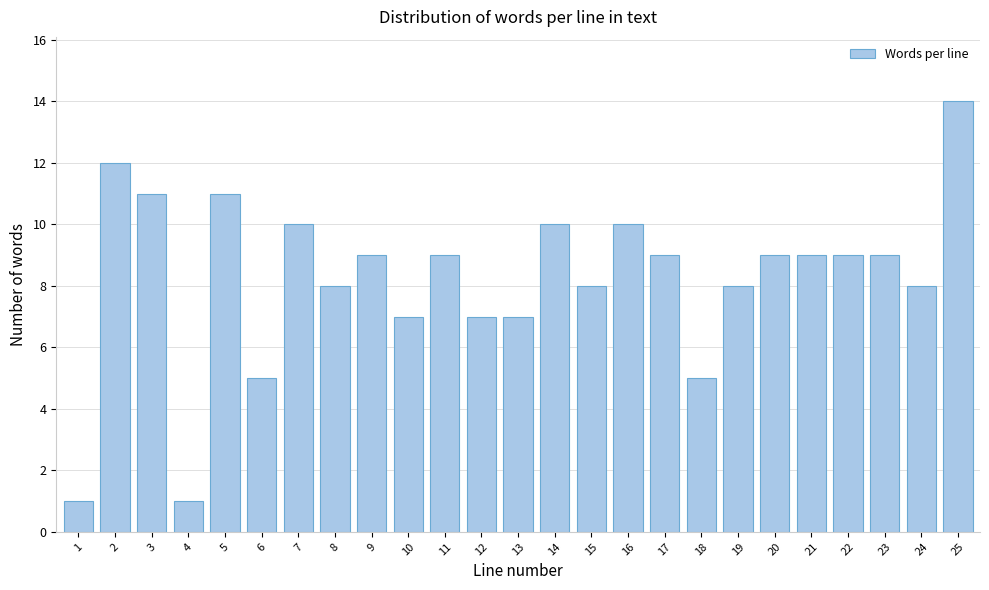

Reading left to right, list all the values displayed in this chart.

1=1	2=12	3=11	4=1	5=11	6=5	7=10	8=8	9=9	10=7	11=9	12=7	13=7	14=10	15=8	16=10	17=9	18=5	19=8	20=9	21=9	22=9	23=9	24=8	25=14